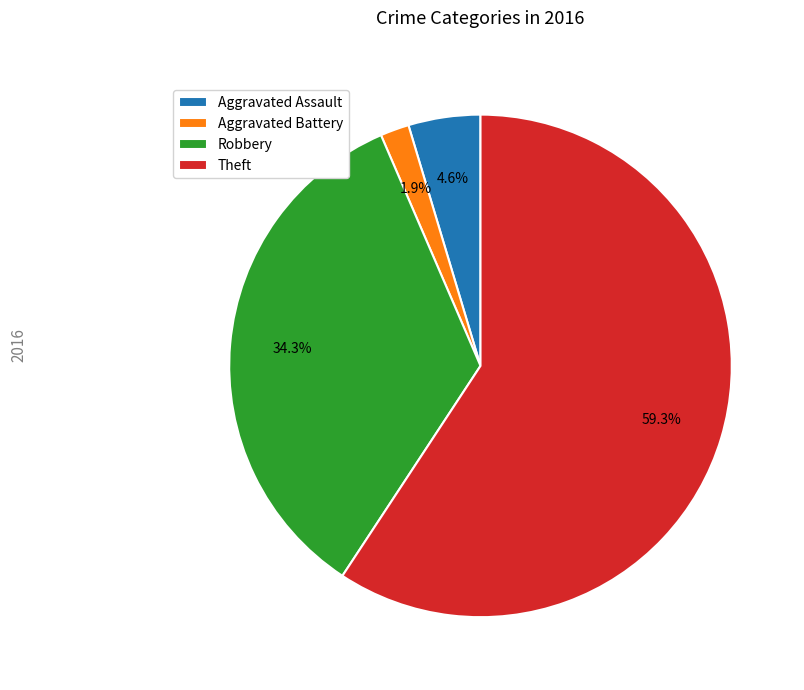

What percentage is the Theft slice, to the nearest percent?

59%